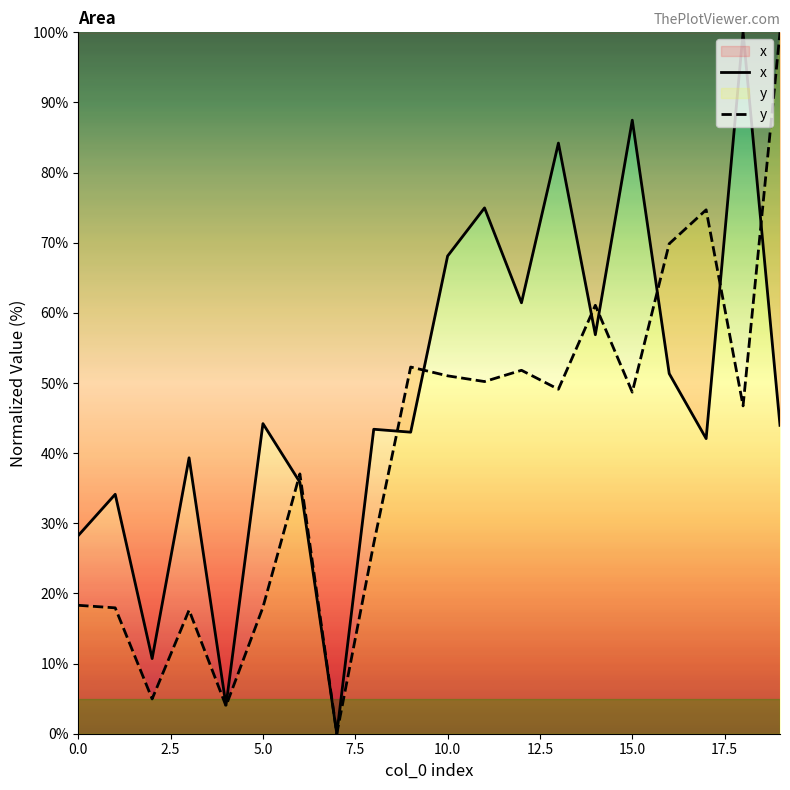

Is it true that x equals 27.6 at 12?

False